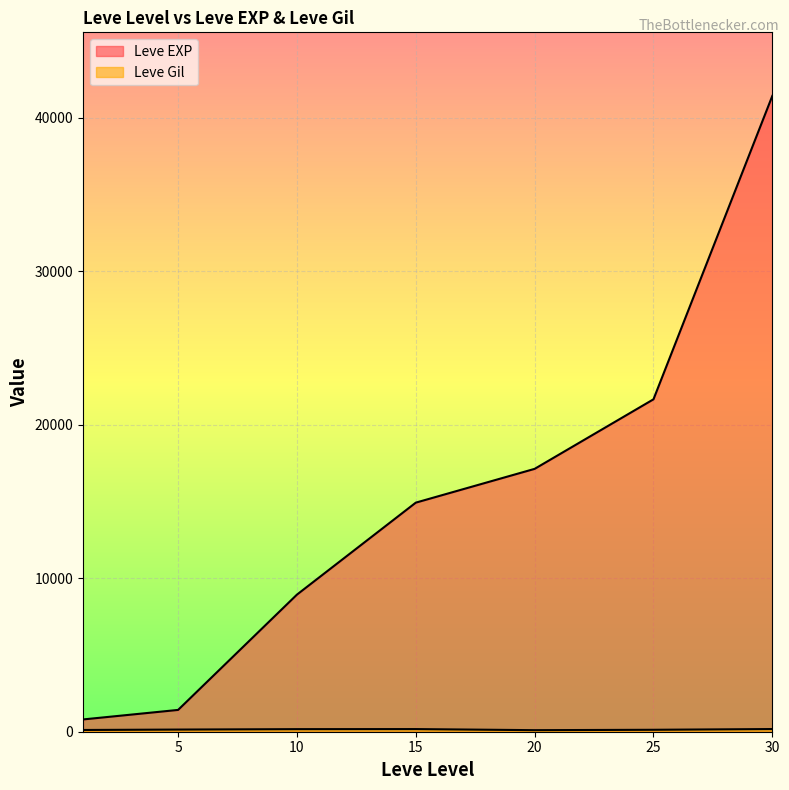

What is the value of the Leve Gil point at the 7th from the left?

175